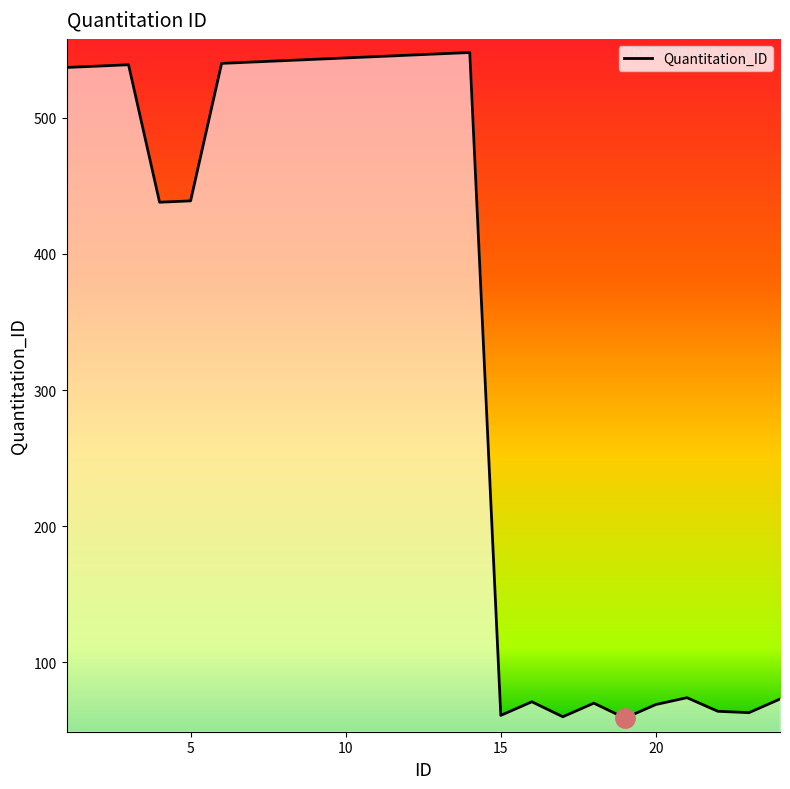

What is the minimum value shown in the chart?

59